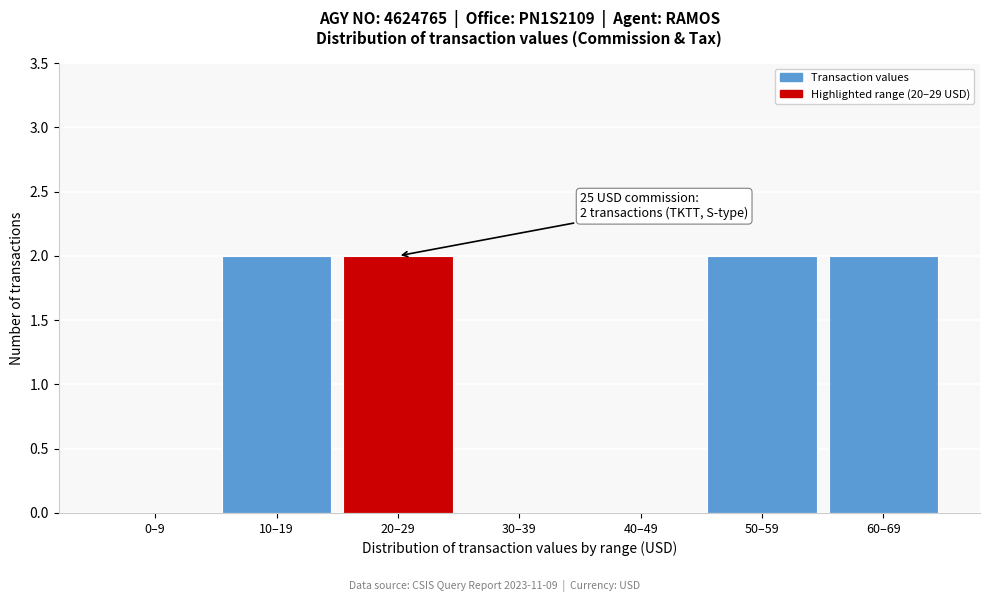

Reading left to right, what are all the values shown in this chart?

0–9=0	10–19=2	20–29=2	30–39=0	40–49=0	50–59=2	60–69=2